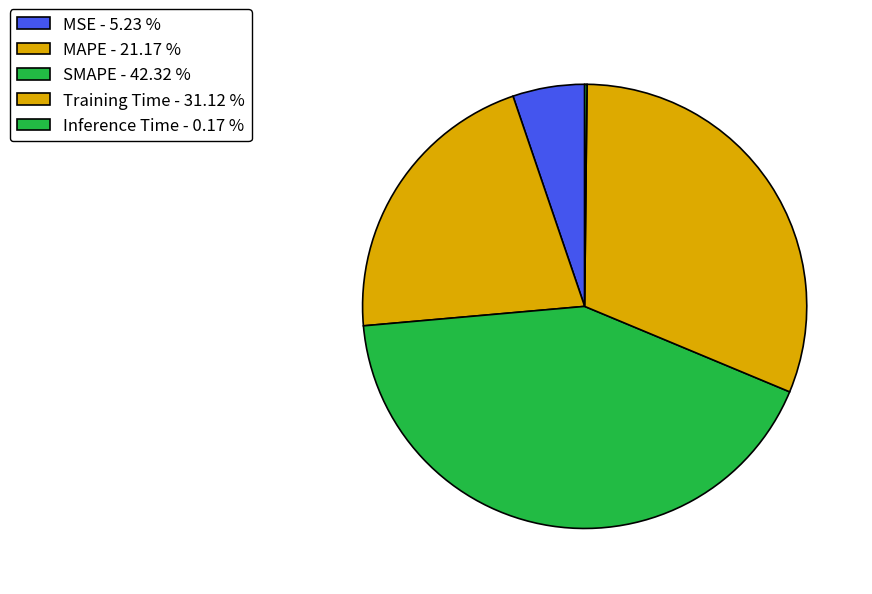

Which category has the biggest portion of the pie?

SMAPE